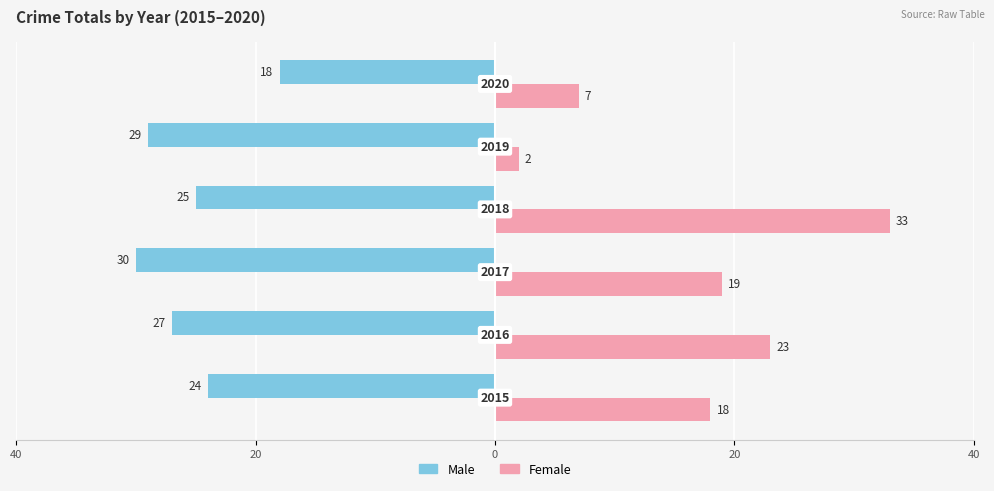

What is the sum of all Male values?

-153